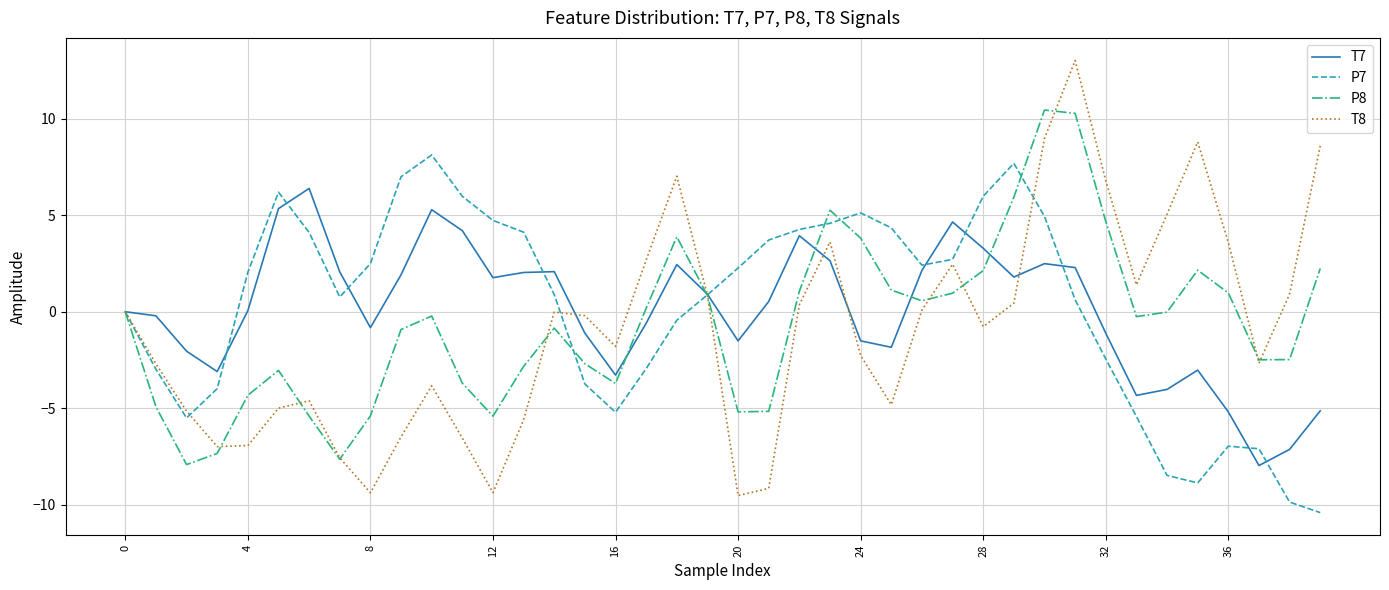

Which series has the largest range (max minus min)?

T8